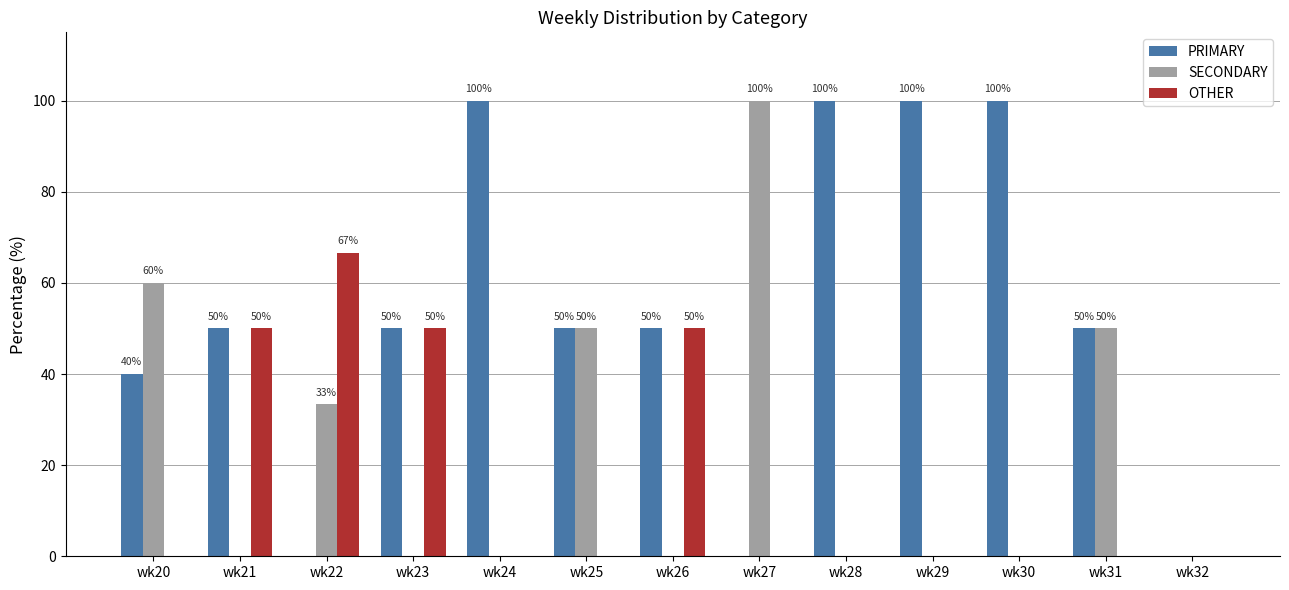

Is the value of PRIMARY at wk28 greater than the value of OTHER at wk31?

Yes